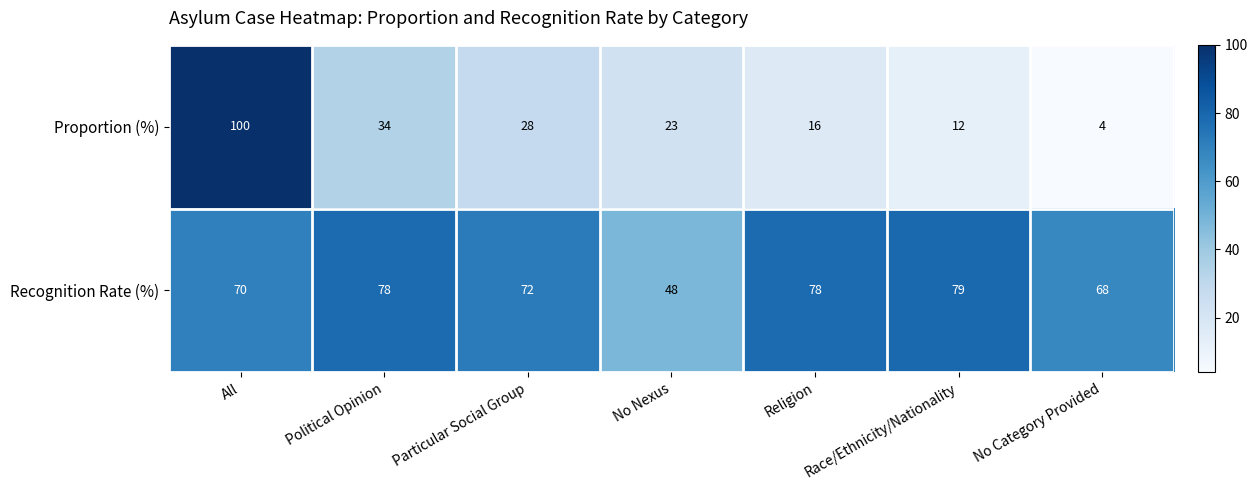

At which category does the chart reach its minimum across all series?

No Category Provided